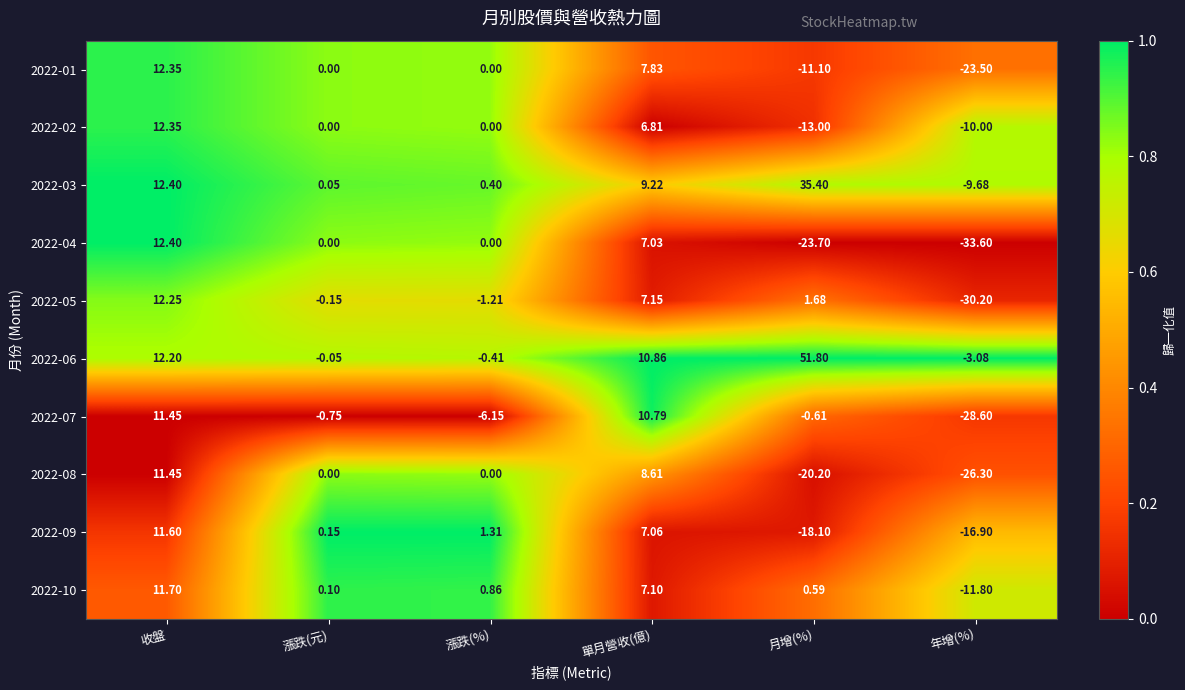

What is the greatest value displayed?

51.8